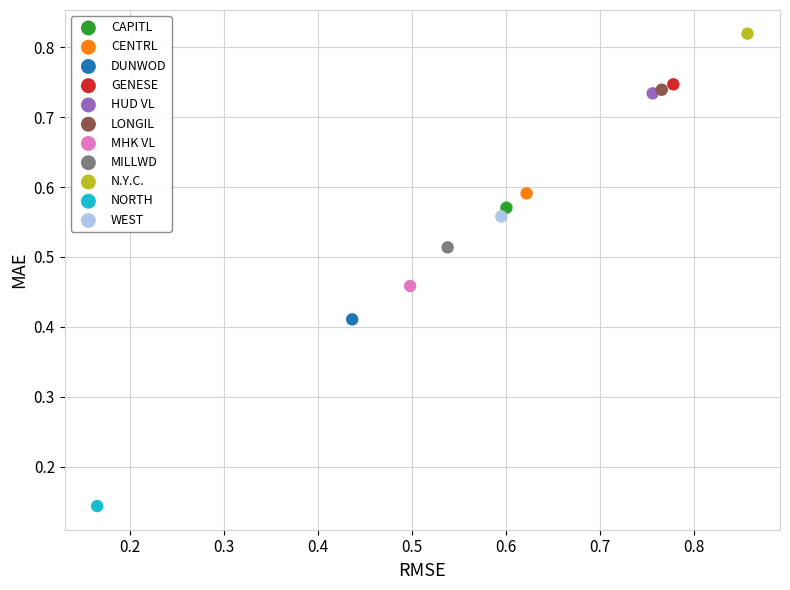

What are all the series names shown in the legend?

CAPITL, CENTRL, DUNWOD, GENESE, HUD VL, LONGIL, MHK VL, MILLWD, N.Y.C., NORTH, WEST